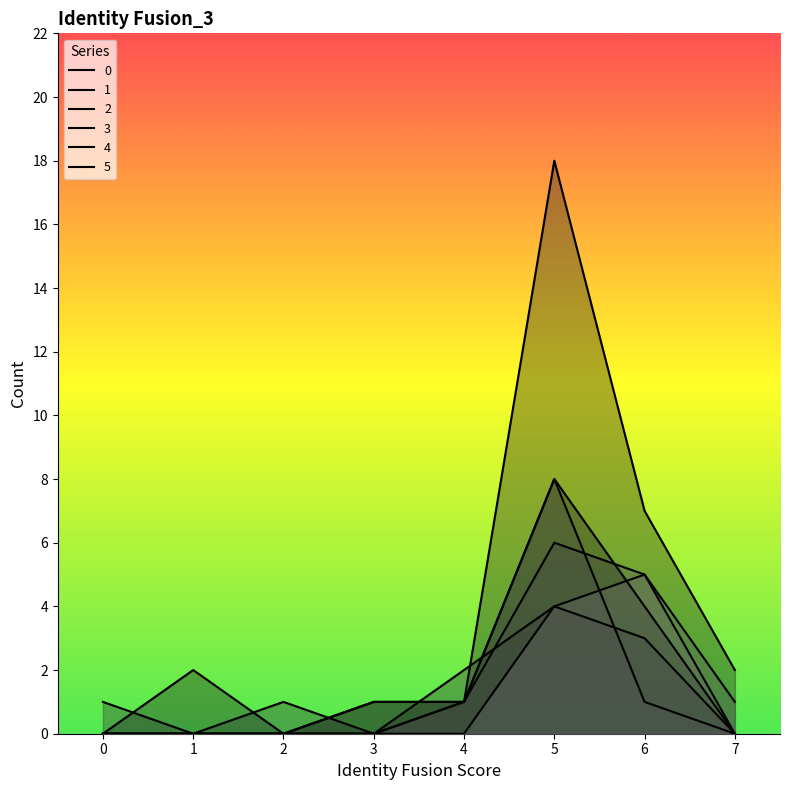

What is the difference between the second highest and second lowest values in the 4 series?

1